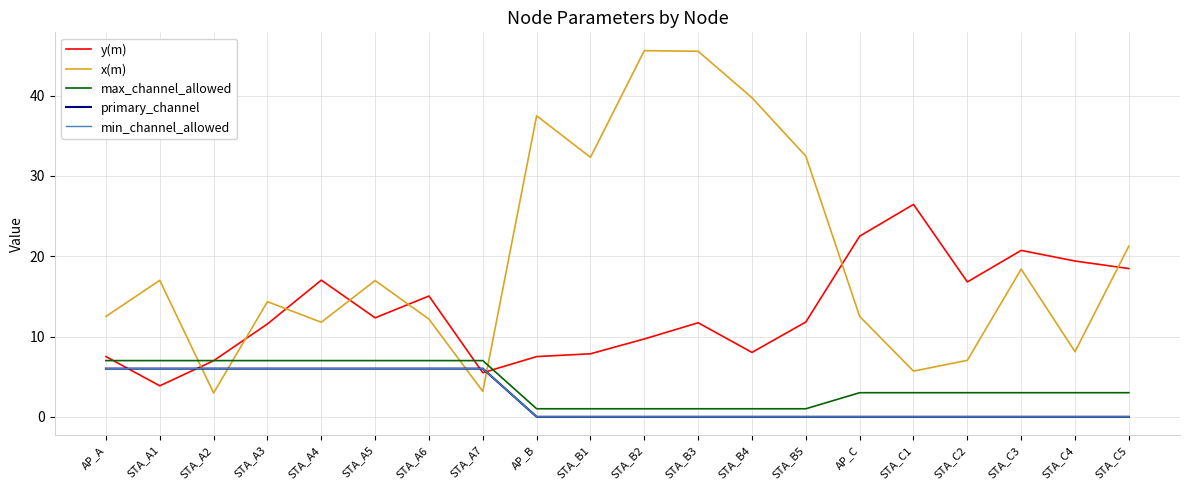

Which series has the widest spread of values?

x(m)